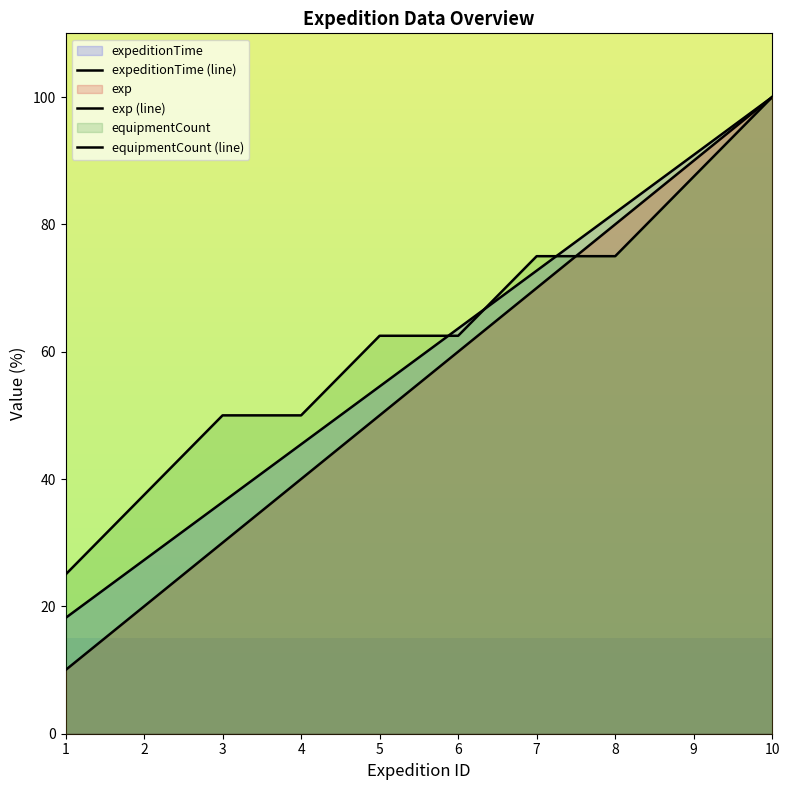

How many lines are shown in the chart?

3